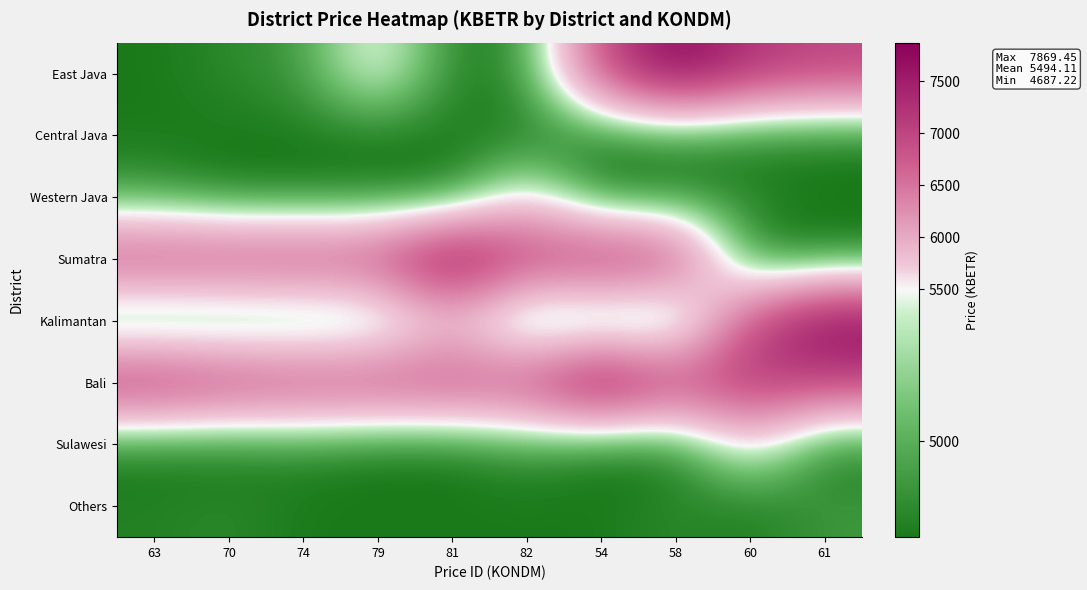

What is the minimum value shown in the chart?

4687.2